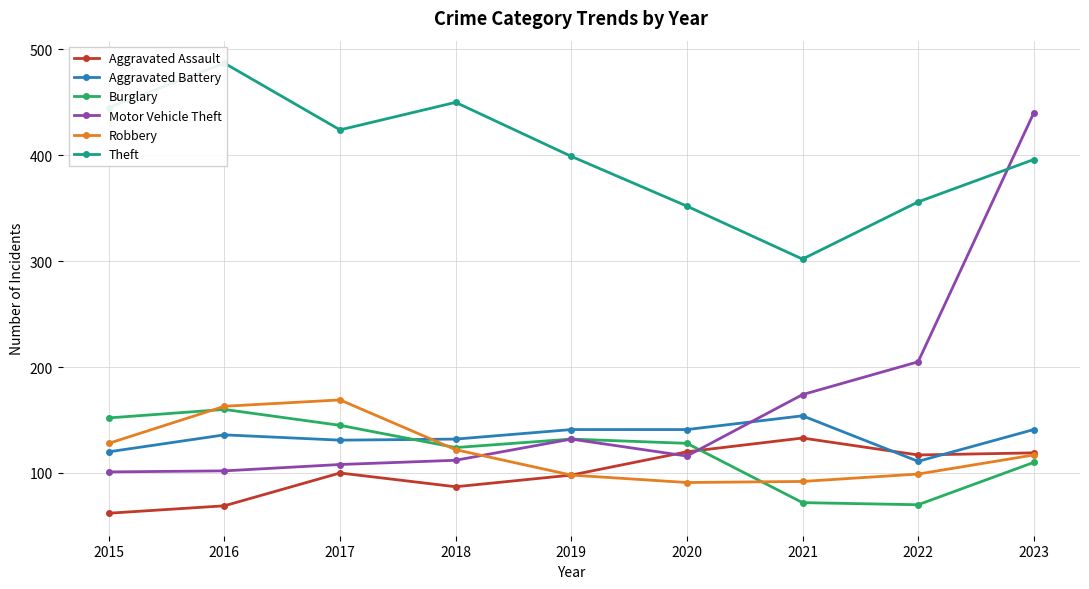

How many intersections are there between Burglary and Robbery?

3